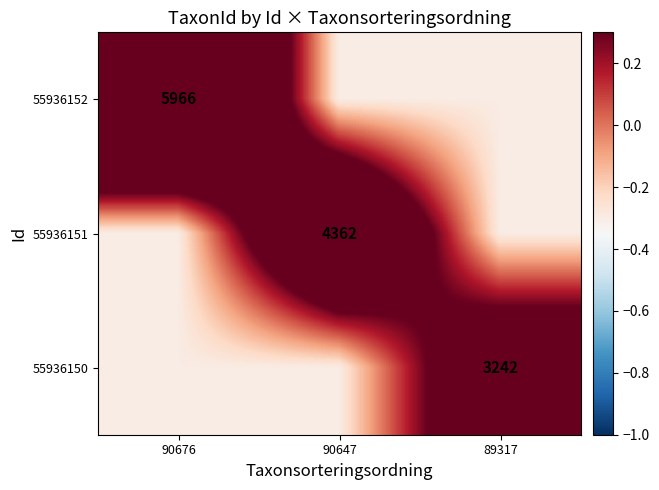

True or false: 55936151 has a value of 4362.0 at 90647.

True